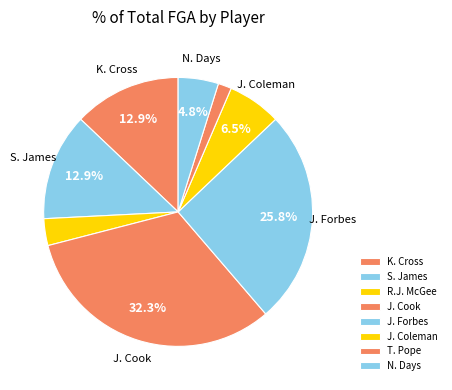

Which category has the smallest portion of the pie?

T. Pope